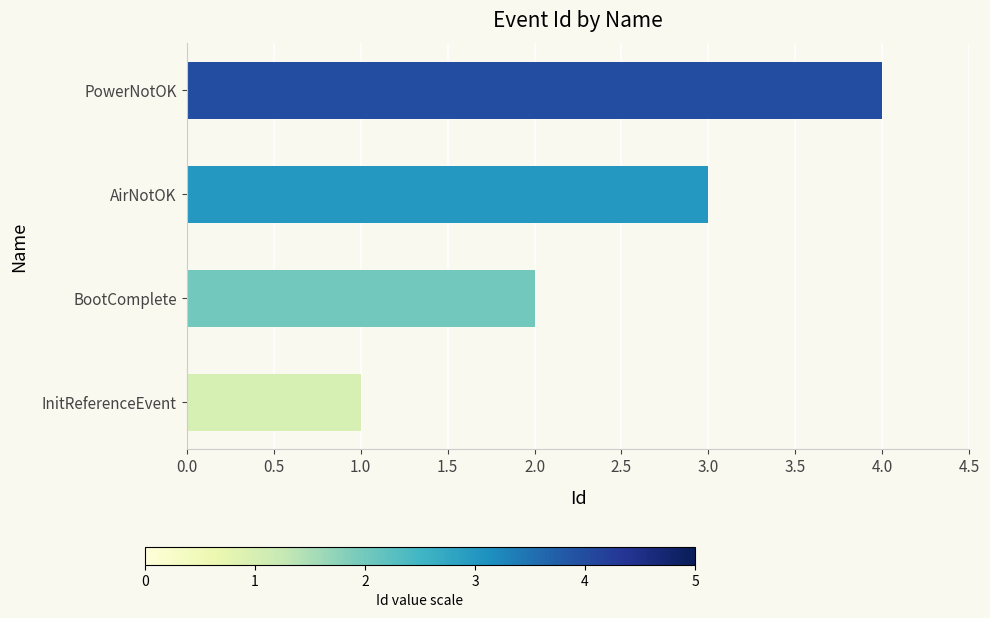

How many values are below 3?

2